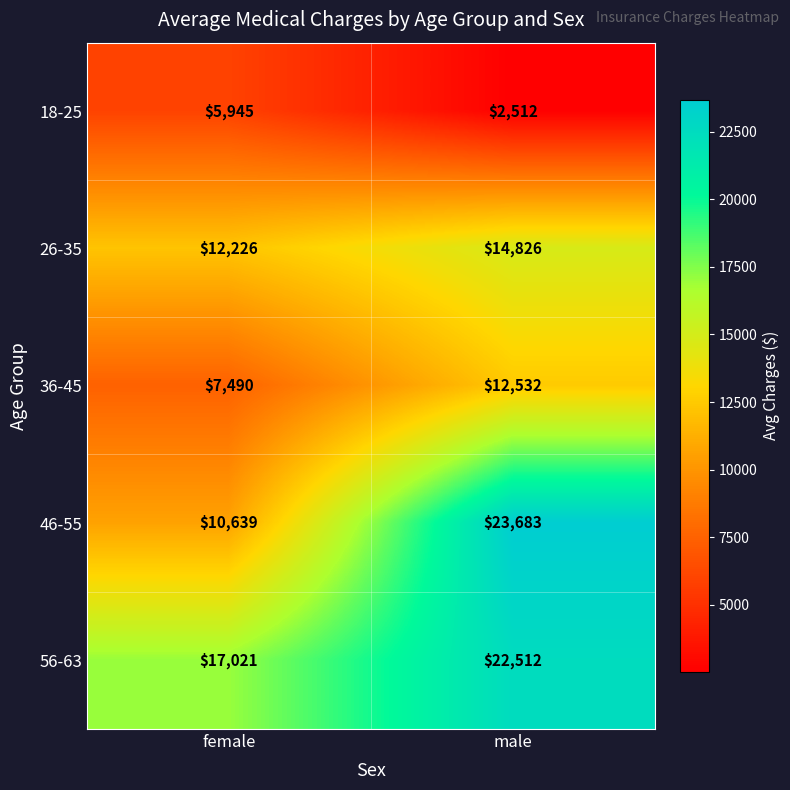

Reading left to right, list all the values displayed in this chart.

18-25: female=5945	male=2512
26-35: female=12226	male=14826
36-45: female=7490	male=12532
46-55: female=10639	male=23683
56-63: female=17021	male=22512